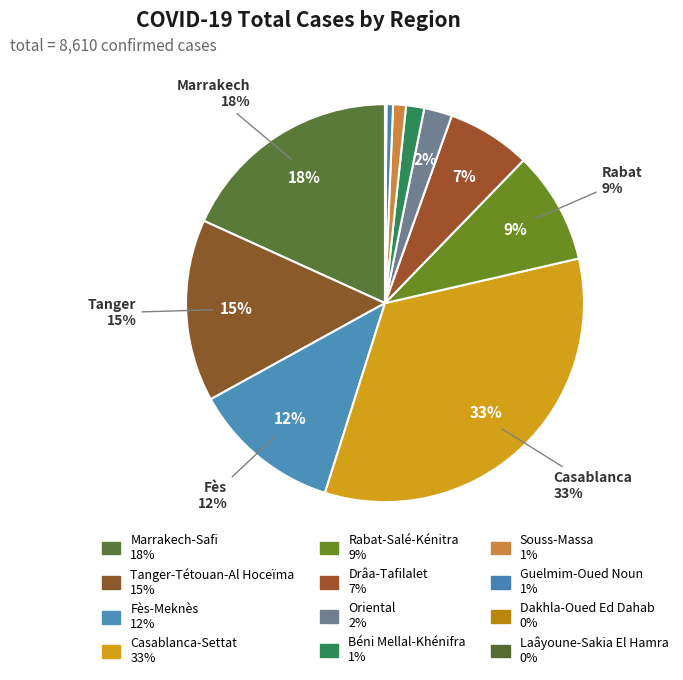

What percentage is NOT represented by Souss-Massa?

99.0%